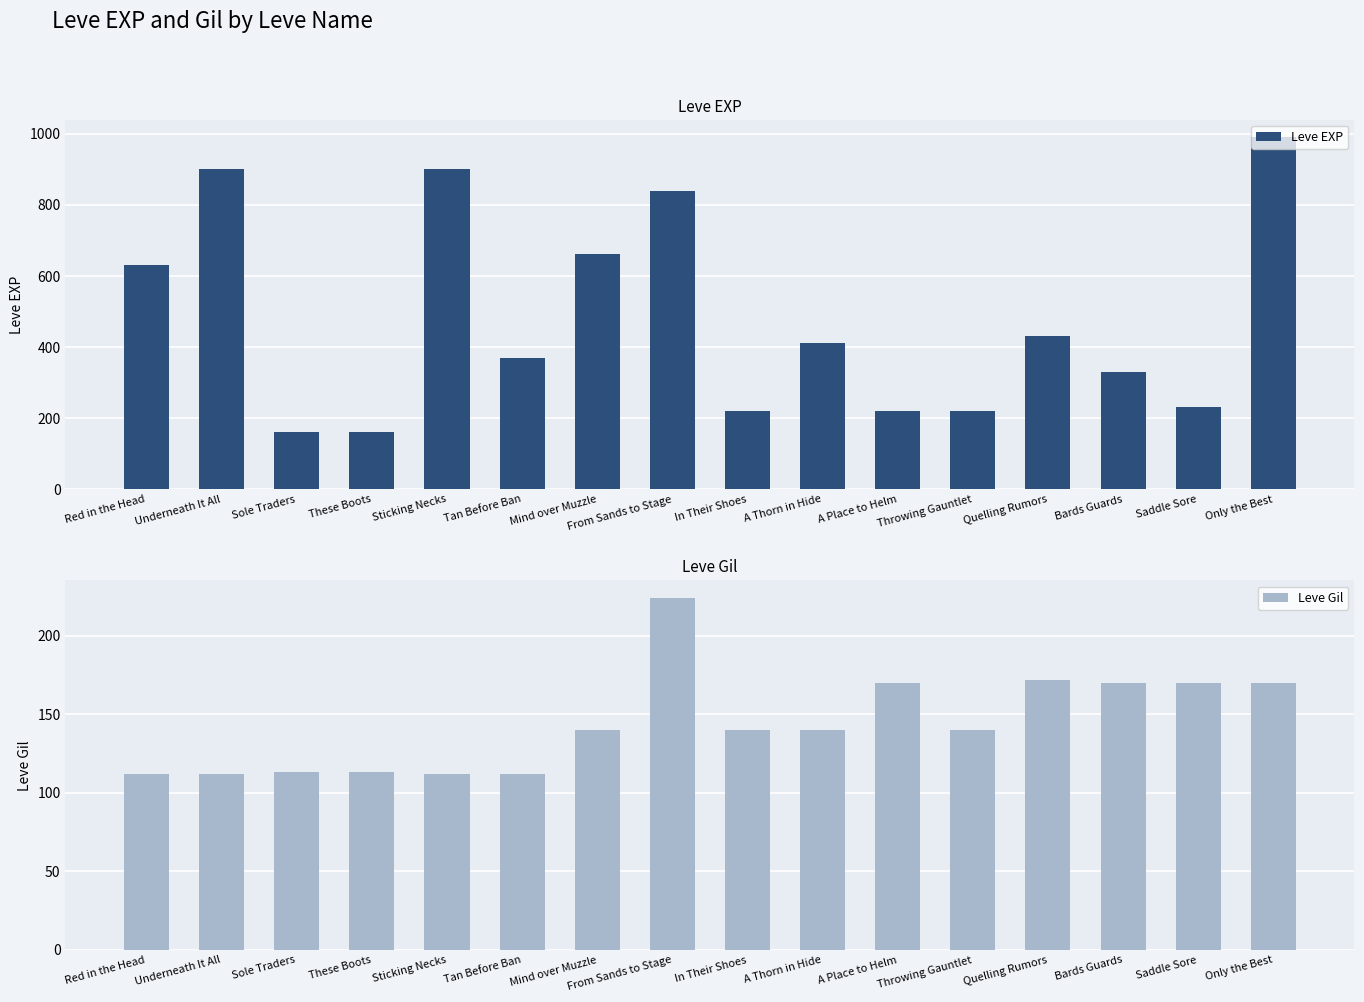

Does the chart contain stacked bars?

No